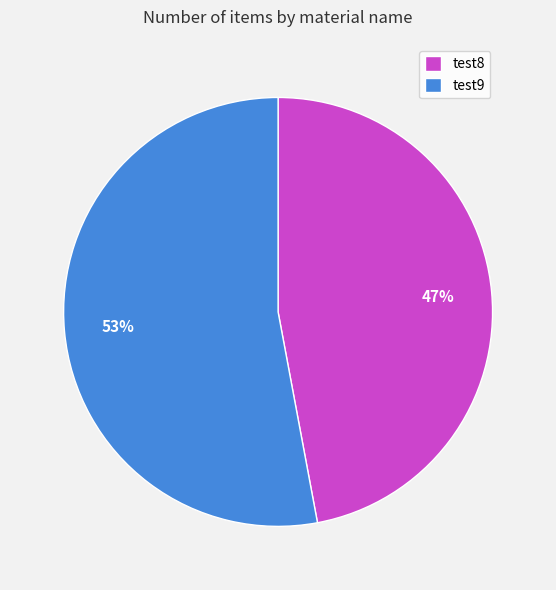

Rank the categories by value from highest to lowest.

test9, test8